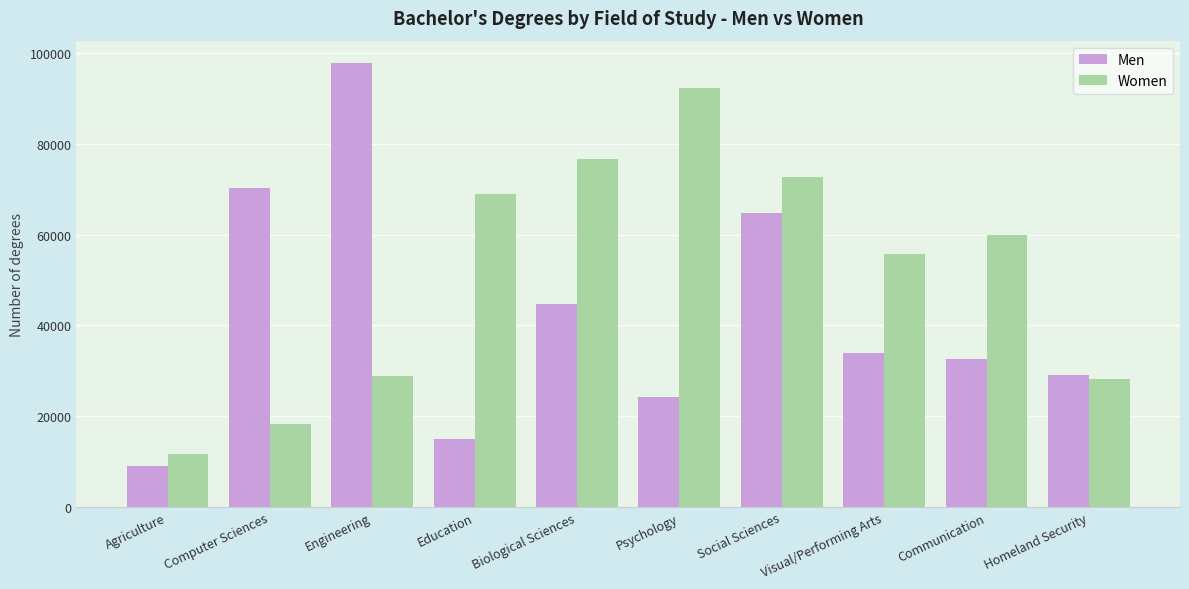

What is the lowest value of the Women series?

11626